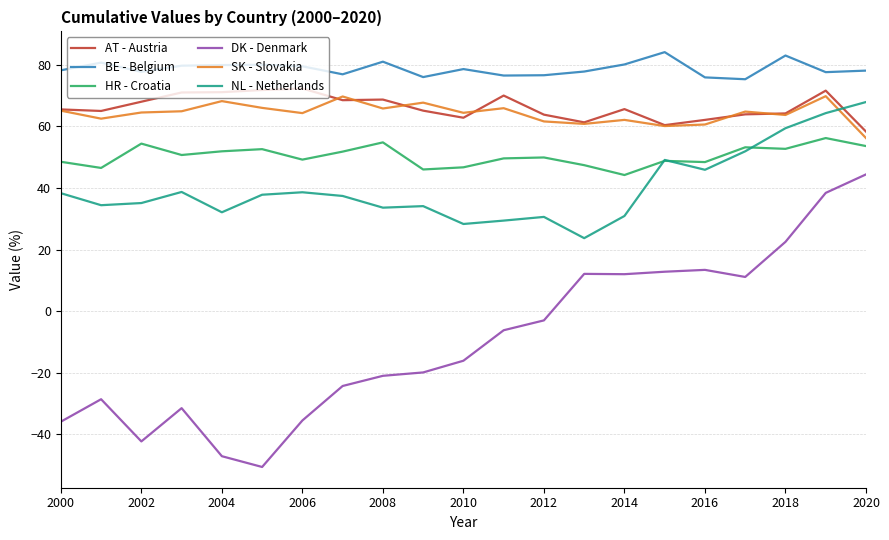

Which series has the largest total across all categories?

BE - Belgium